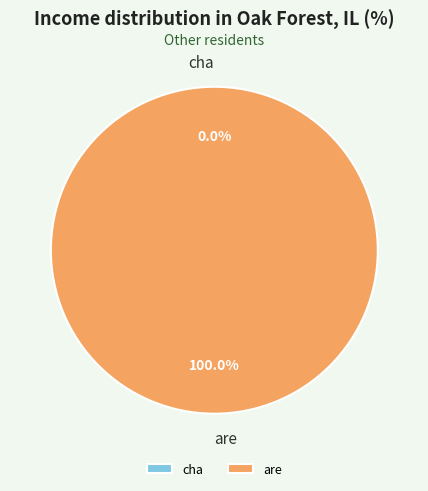

Combined, do cha and are account for over 50%?

Yes